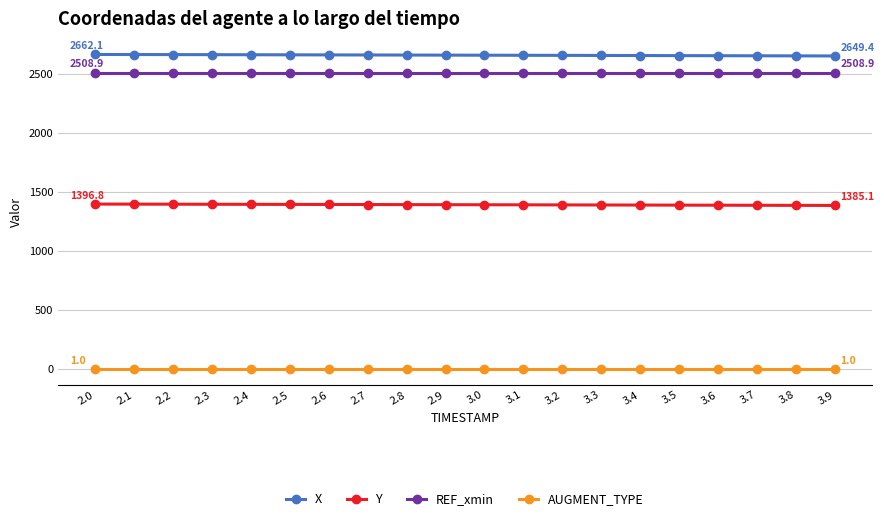

How many values in the Y series are below 1391?

10